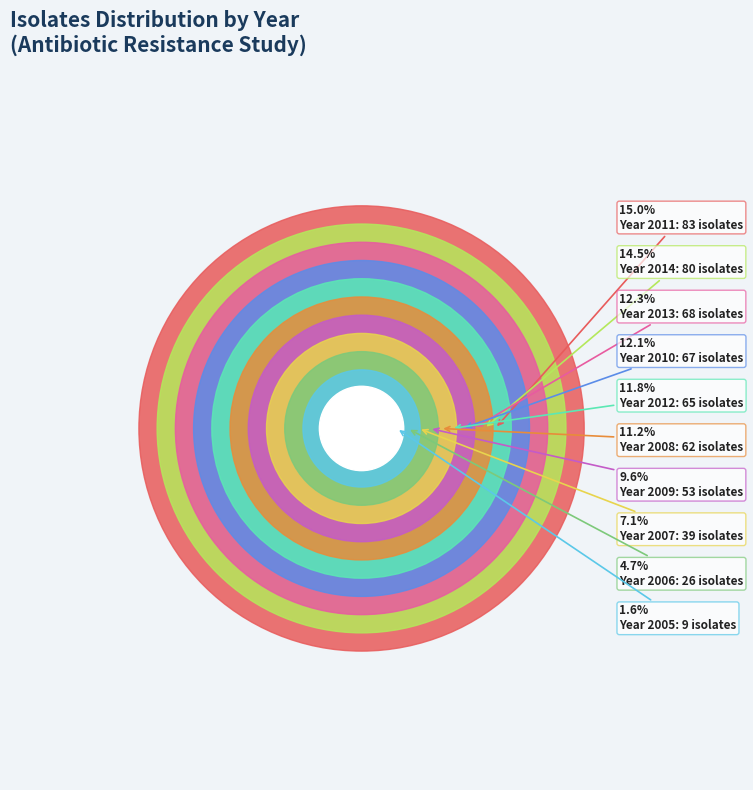

To the nearest percent, what percentage of the pie is 2009?

10%